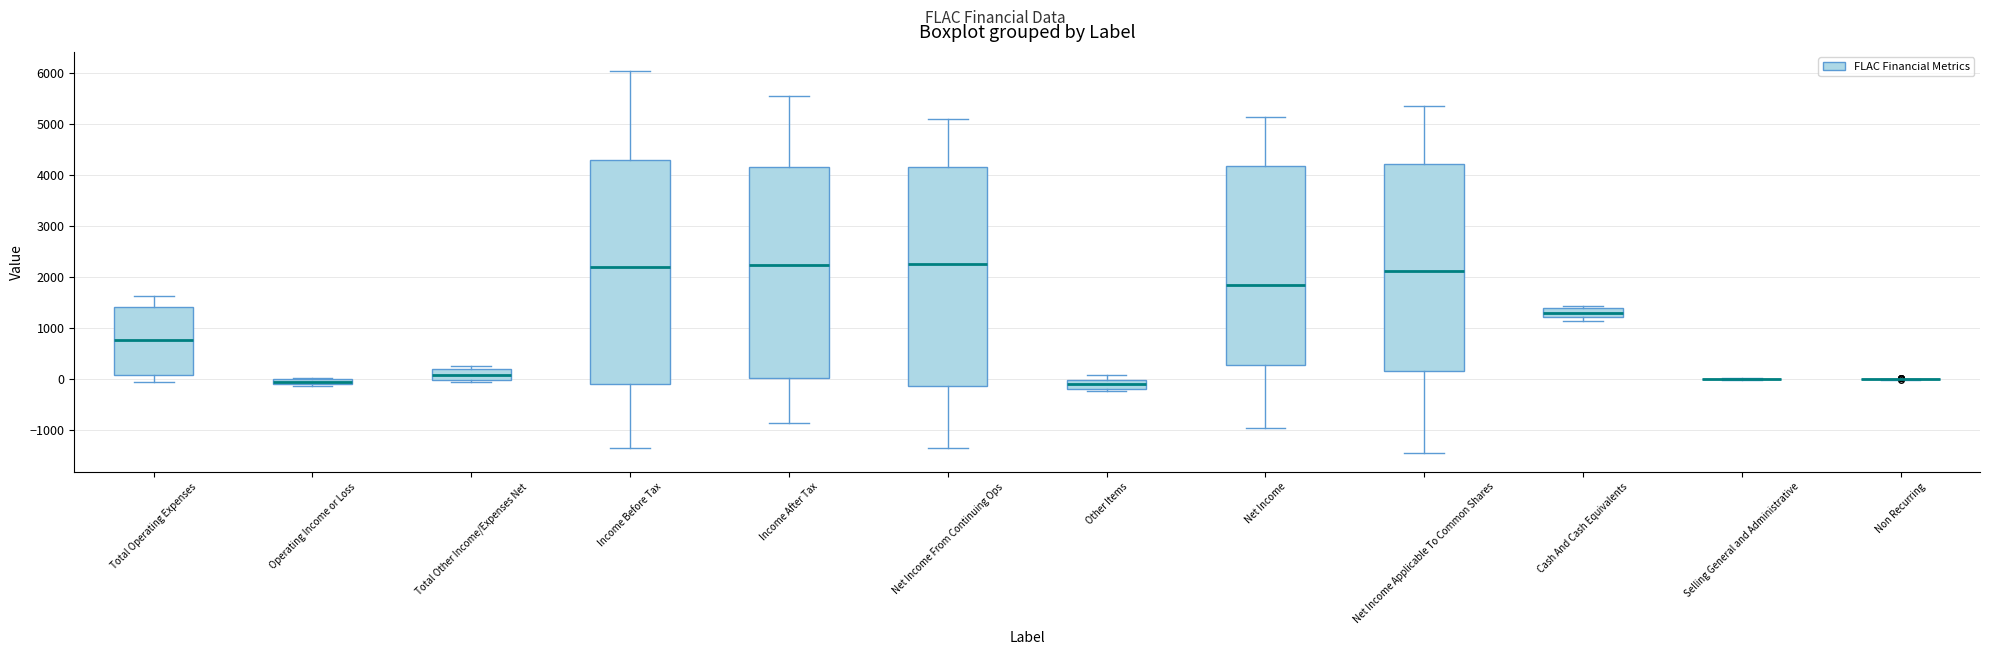

Where does the upper whisker of the box for Income After Tax end on the y-axis? The values are not printed on the chart, so give them approximately, as read against the axis.

5500